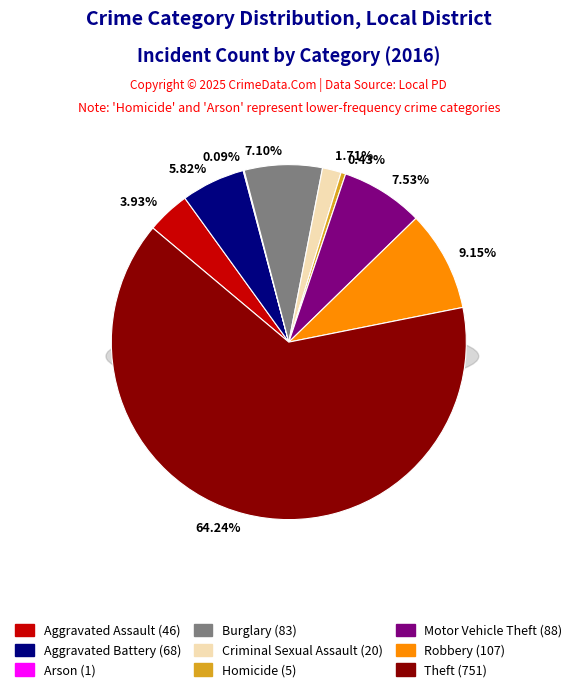

The Homicide slice represents 12% of the pie. True or false?

False